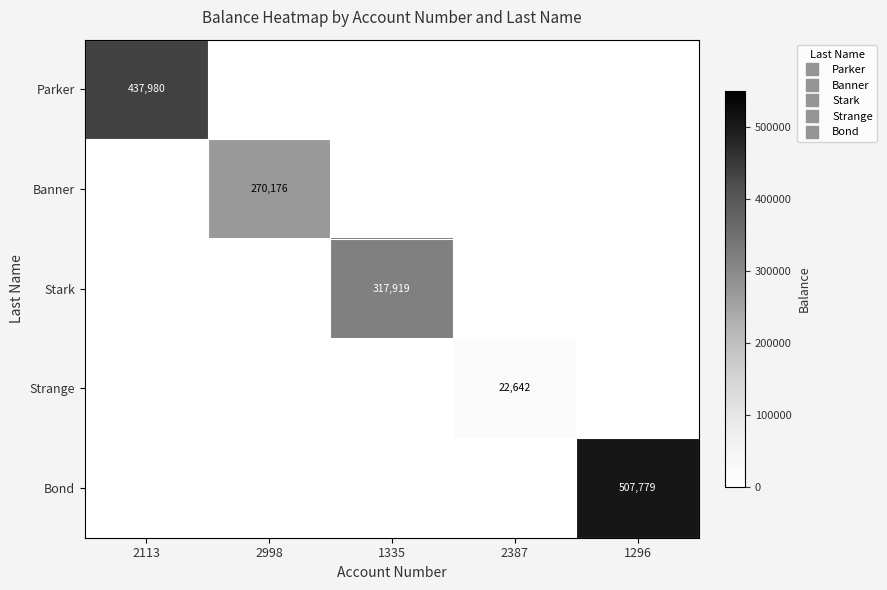

How many series are shown in this chart?

5